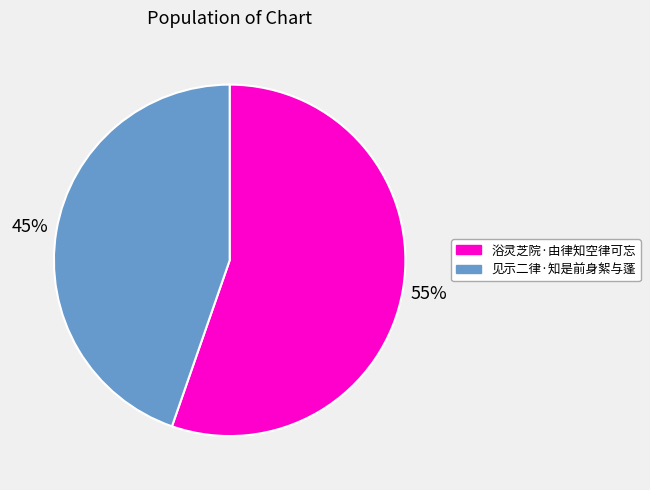

Is it true that 浴灵芝院·由律知空律可忘 is 55% of the pie?

True